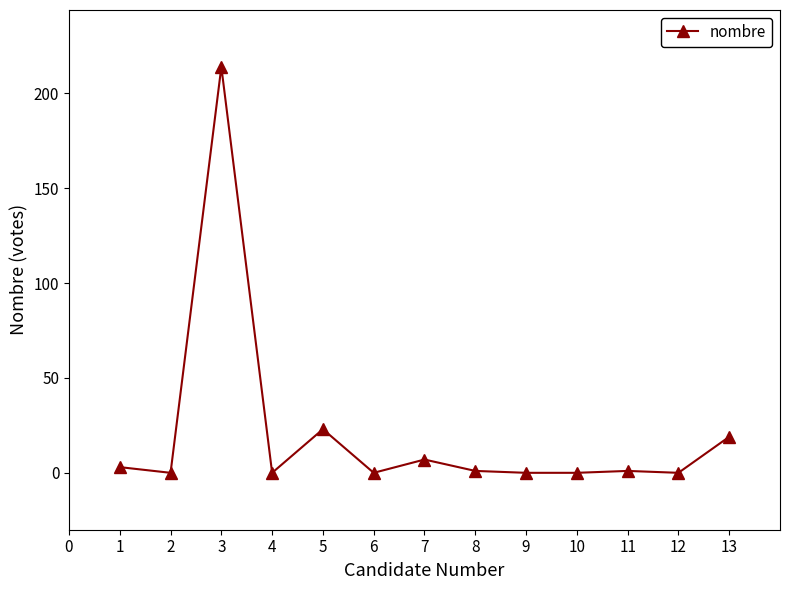

Does the chart display data point markers on the line(s)?

Yes